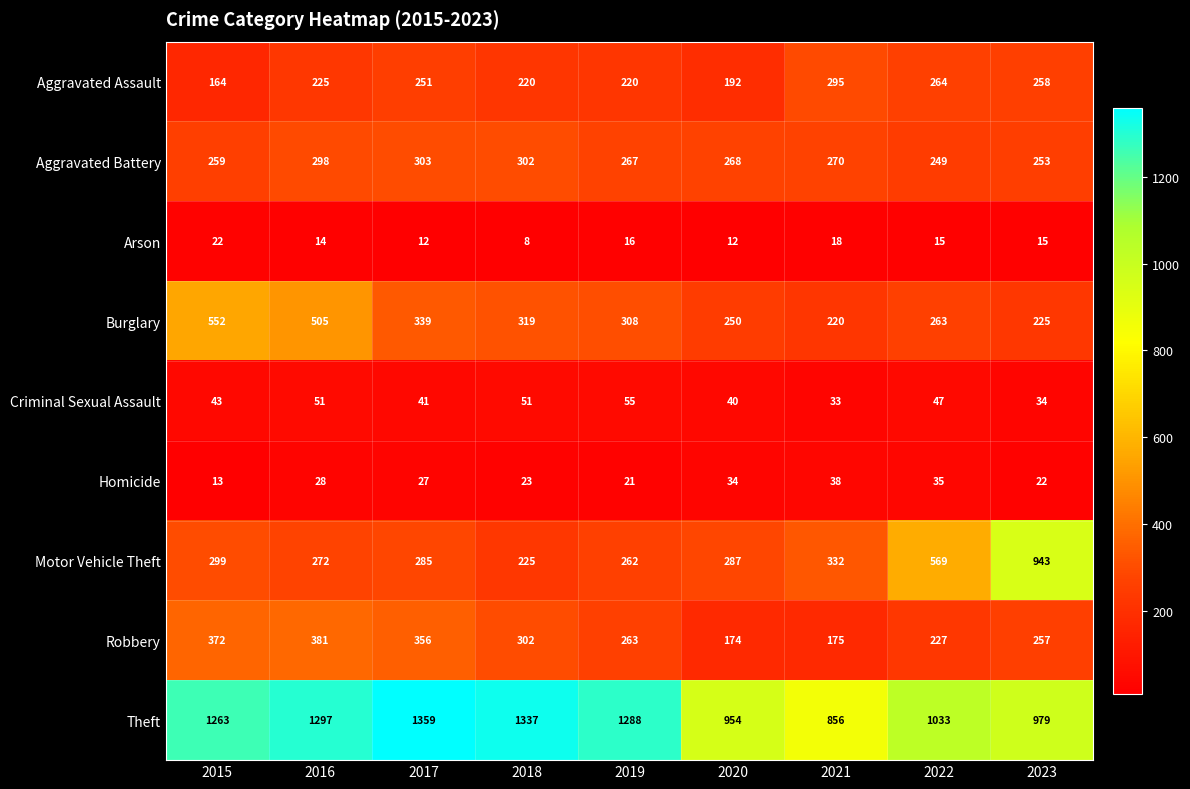

Rank the series at 2020 from lowest to highest value.

Arson, Homicide, Criminal Sexual Assault, Robbery, Aggravated Assault, Burglary, Aggravated Battery, Motor Vehicle Theft, Theft